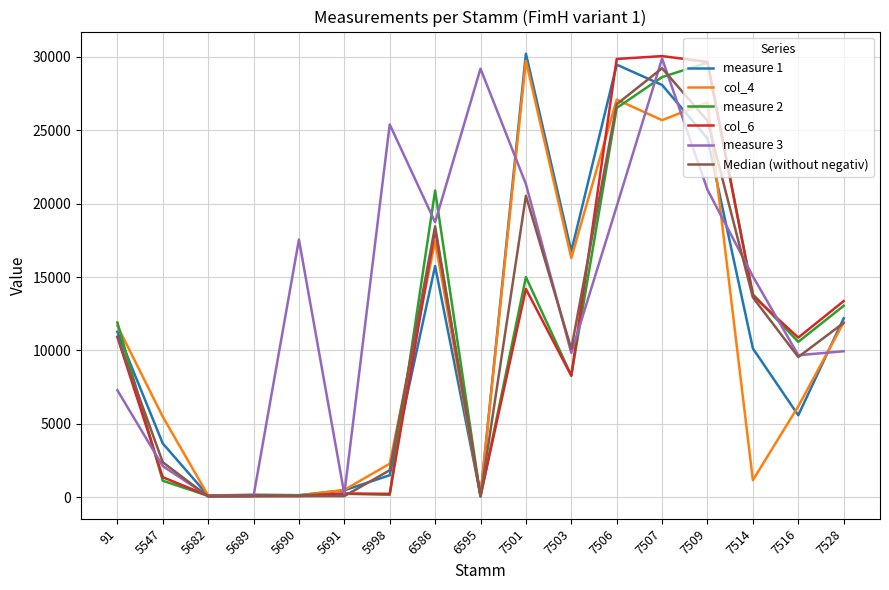

What is the maximum value for measure 2?

29613.0